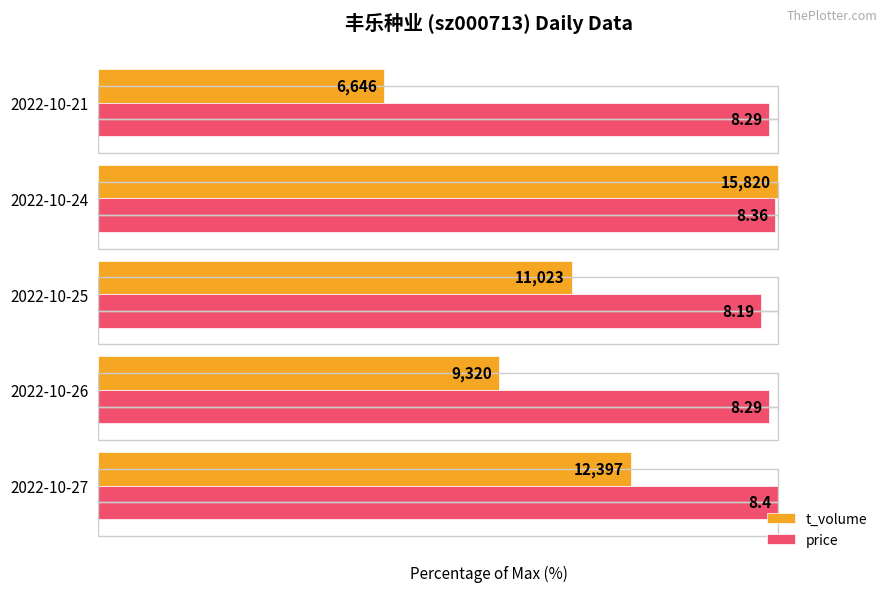

List the labels in order of price value, smallest first.

2022-10-25, 2022-10-26, 2022-10-21, 2022-10-24, 2022-10-27